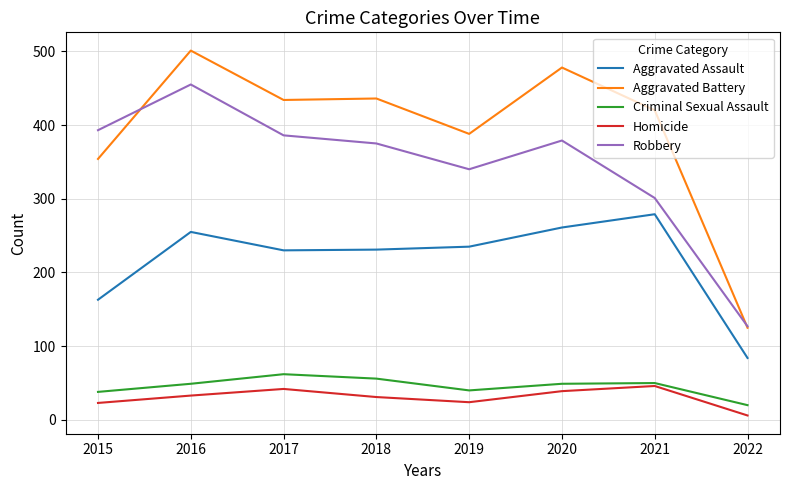

Which series has the widest spread of values?

Aggravated Battery